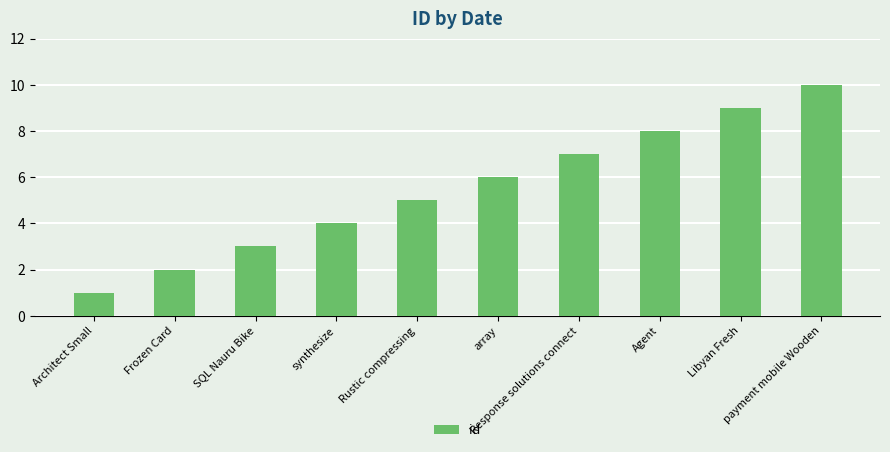

What is the difference between the maximum and minimum values?

9